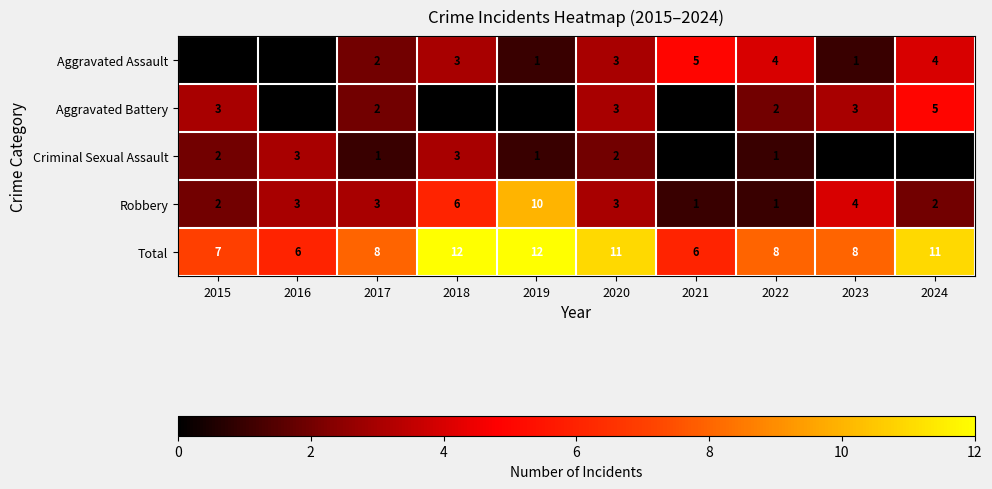

What is the total value across all series at 2021?

12